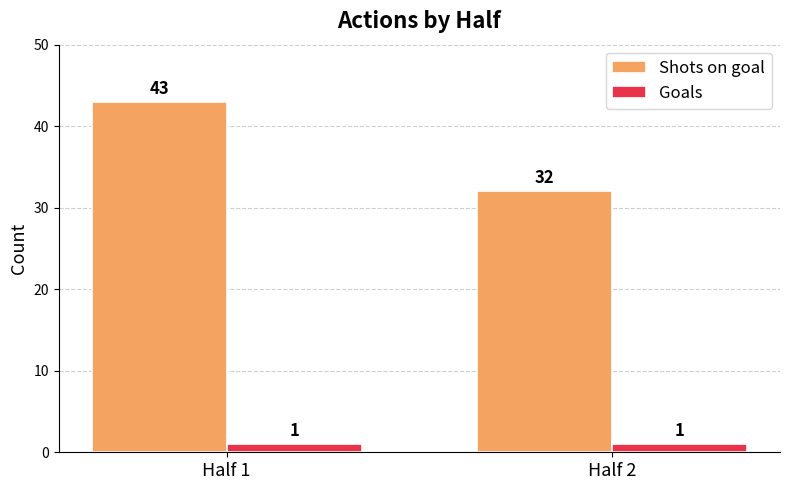

Which series has the widest spread of values?

Shots on goal